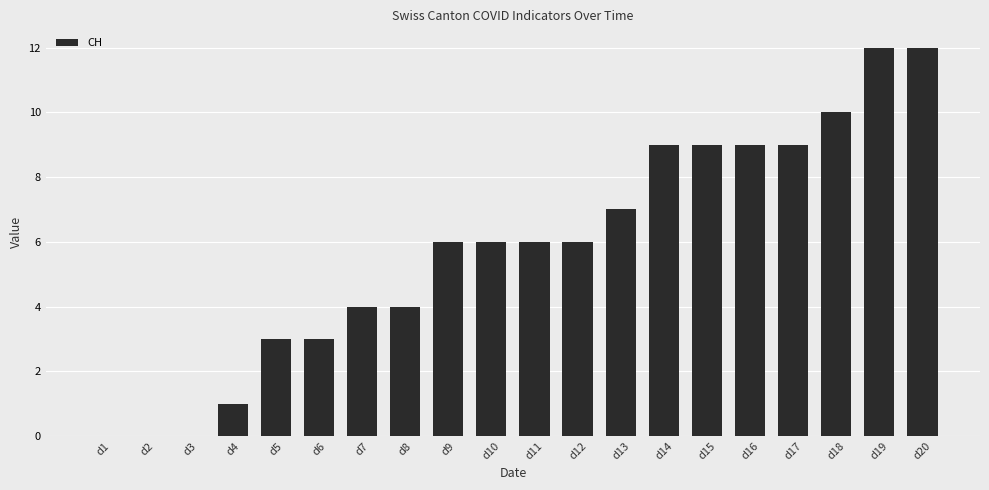

The value at d13 is 11. True or false?

False